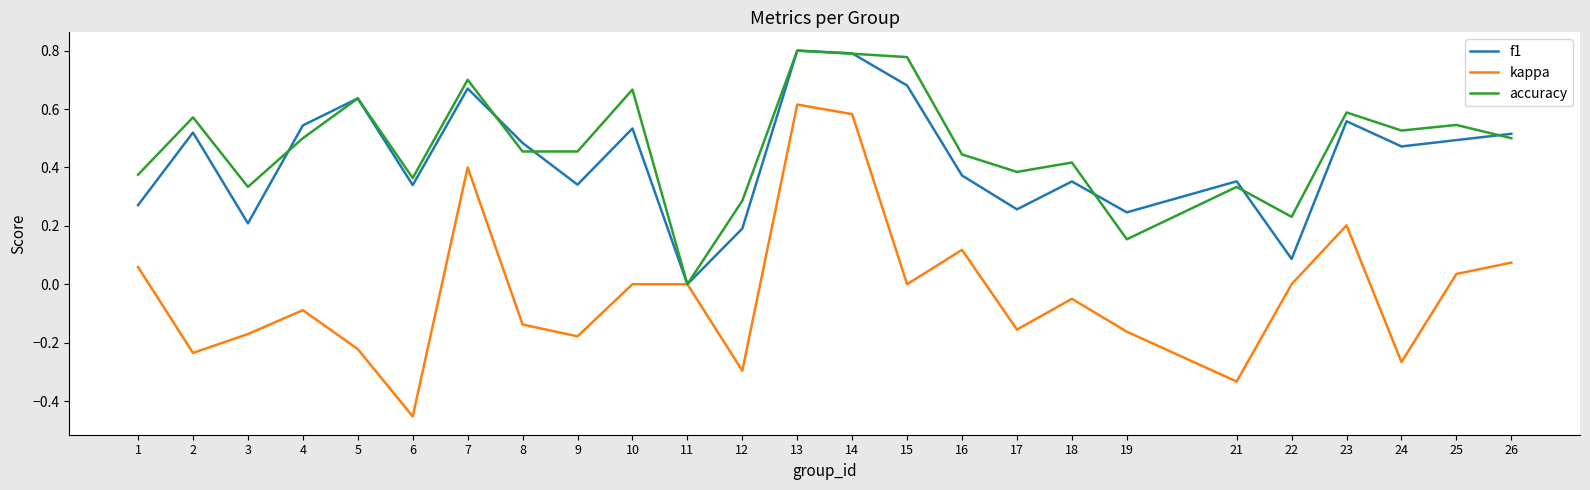

How many lines are shown in the chart?

3